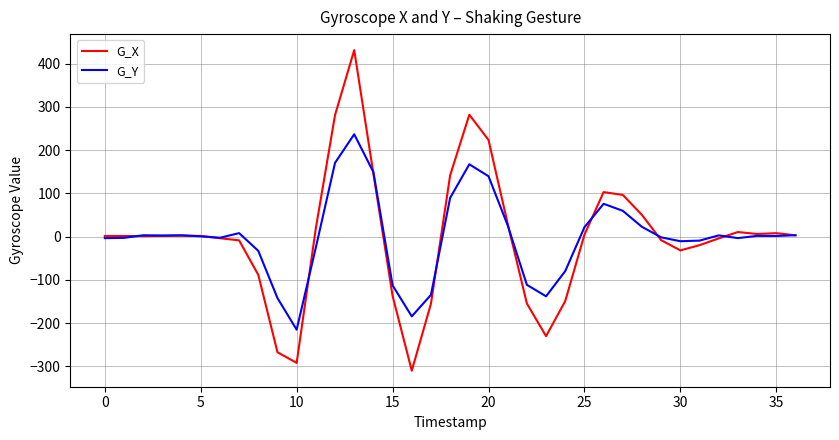

Does the chart display data point markers on the line(s)?

No